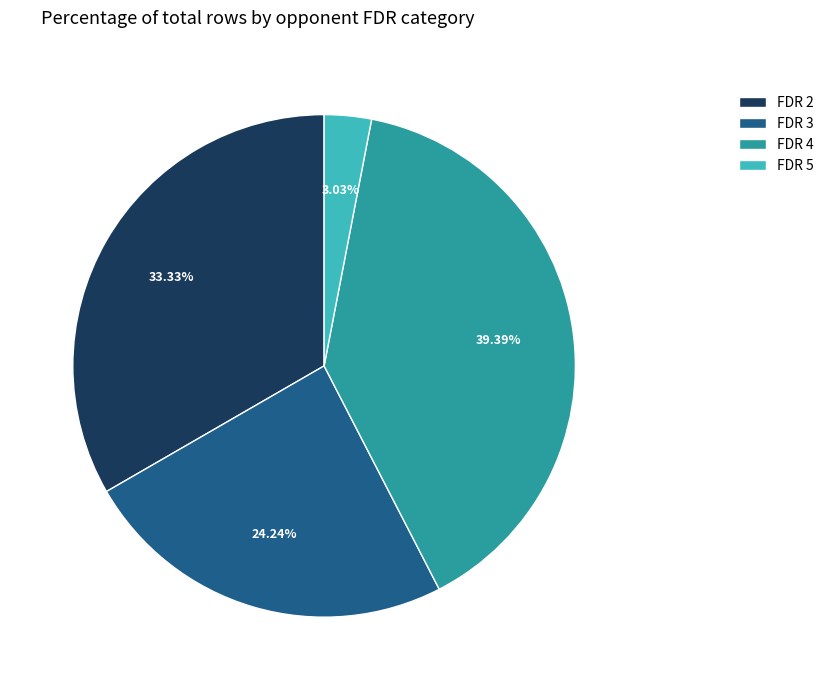

Is the sum of FDR 2 and FDR 5 greater than half?

No